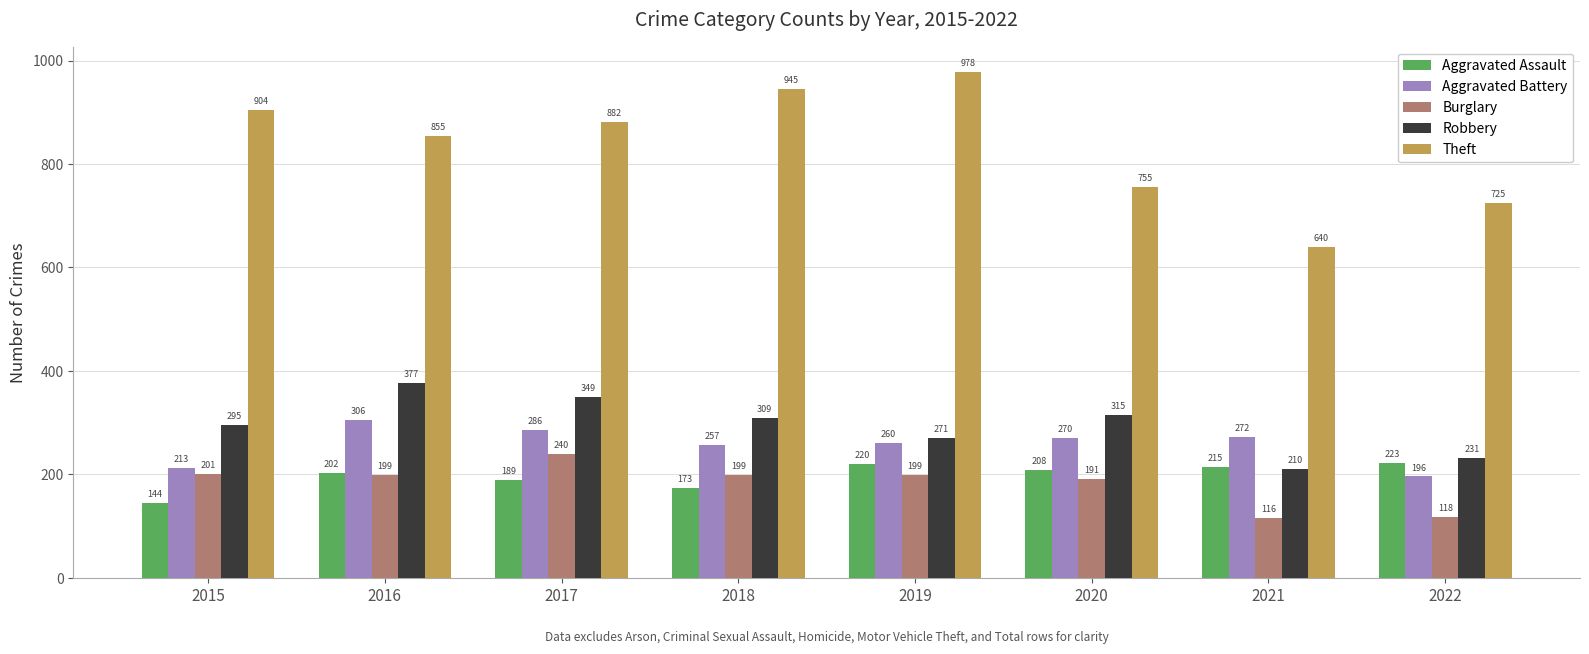

Which series has the largest total across all categories?

Theft